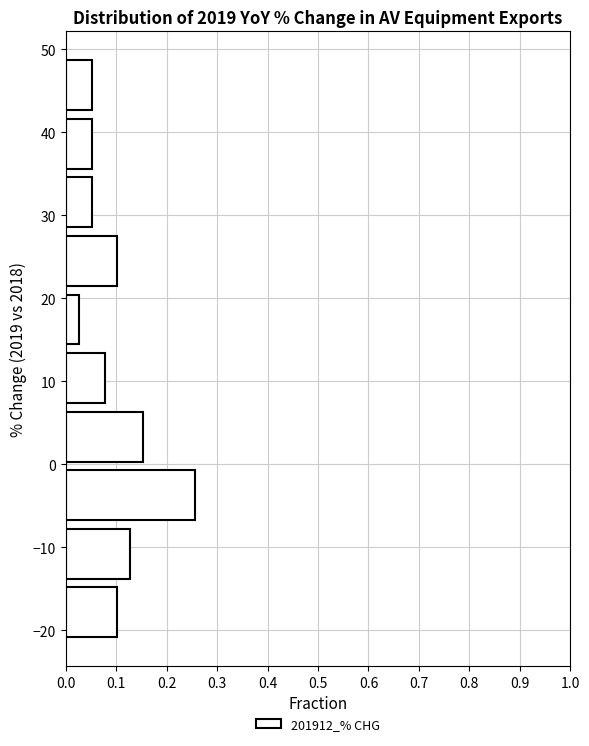

Reading bottom to top, transcribe this chart: for each bar, give the range it covers on the y-axis and its length. Neither the bar edges nor the lengths are printed on the chart, so give them approximately, as read against the axes.

-21 to -14: 0.10
-14 to -7: 0.13
-7 to 0: 0.26
0 to 7: 0.15
7 to 14: 0.08
14 to 21: 0.03
21 to 28: 0.10
28 to 35: 0.05
35 to 42: 0.05
42 to 49: 0.05